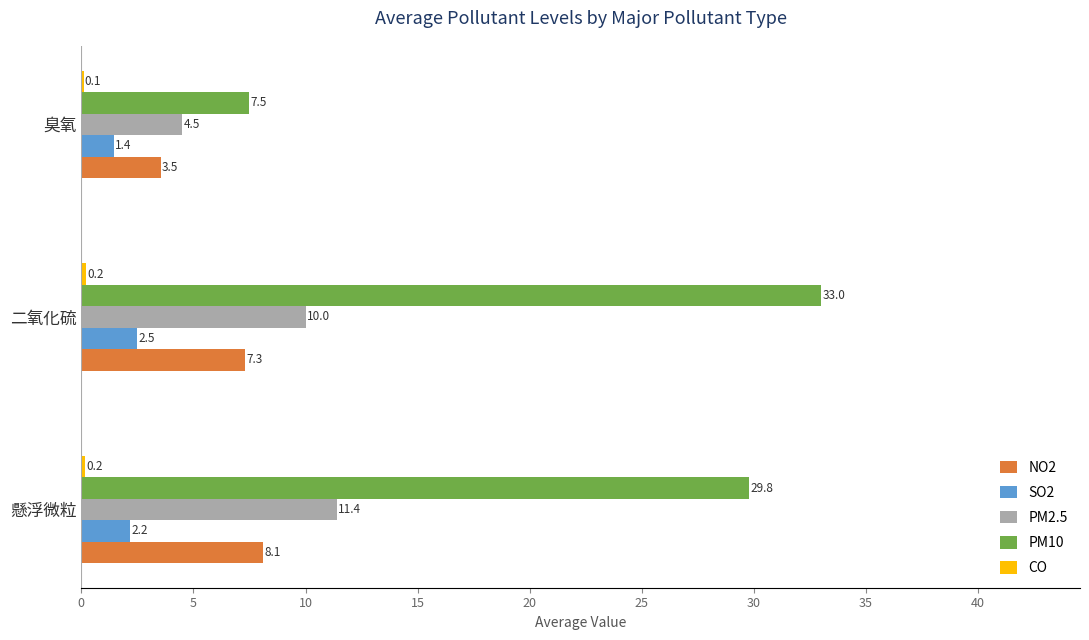

What is the average value of the SO2 series?

2.0